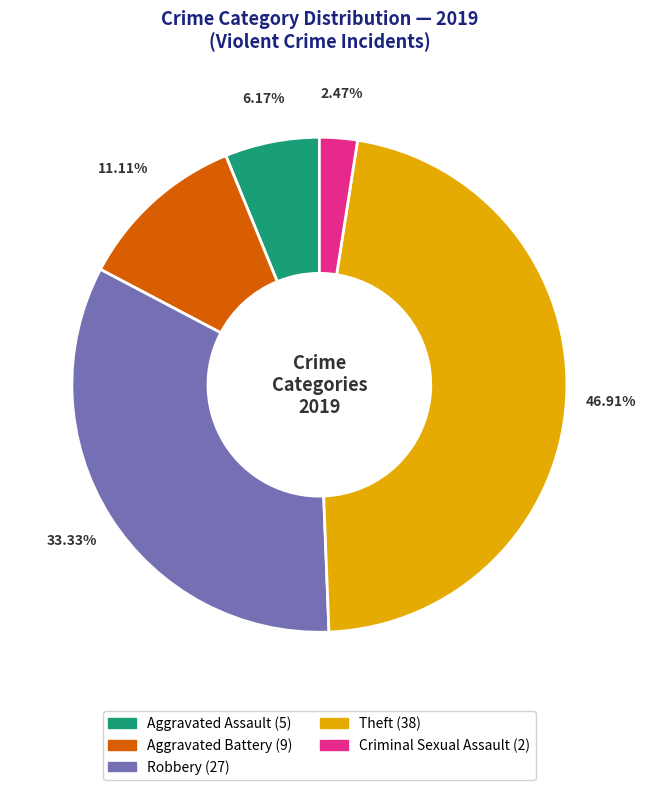

Is there any slice that represents more than half of the pie?

No